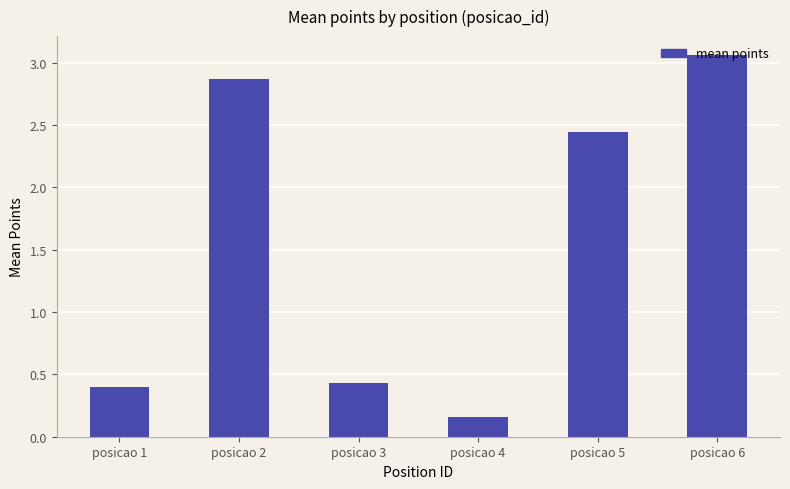

How many data points does each series have?

6